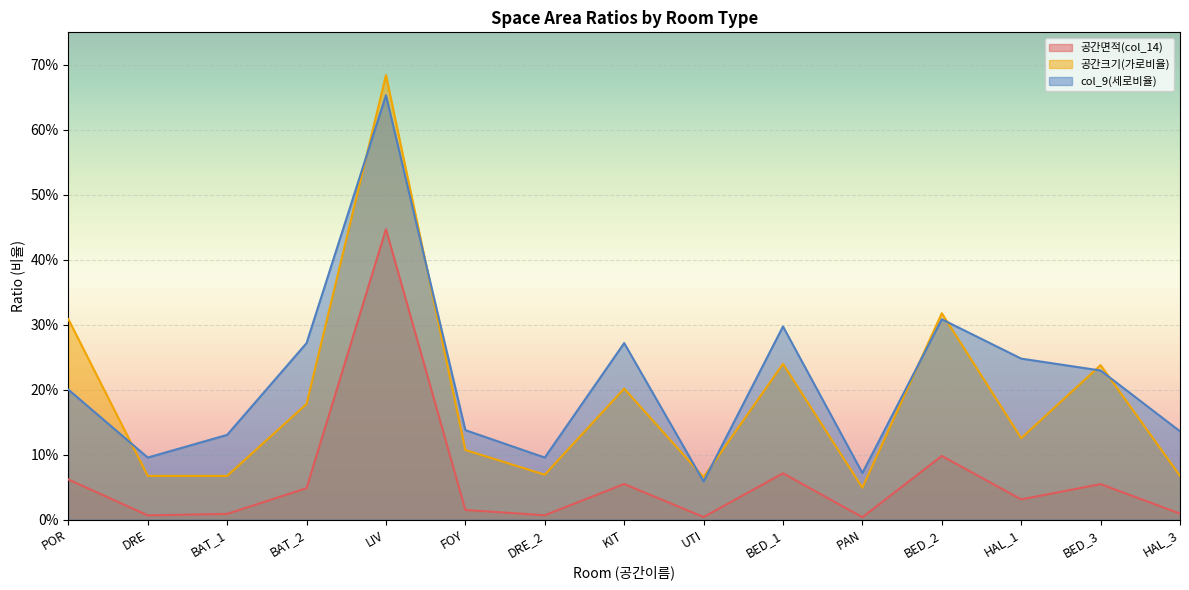

At how many categories does at least one series exceed 0?

15